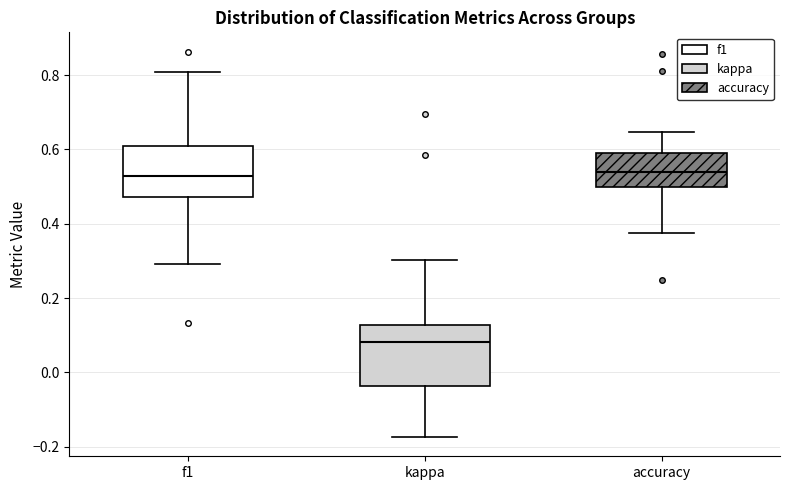

Which box is the tallest, from its lower edge to its upper edge?

kappa